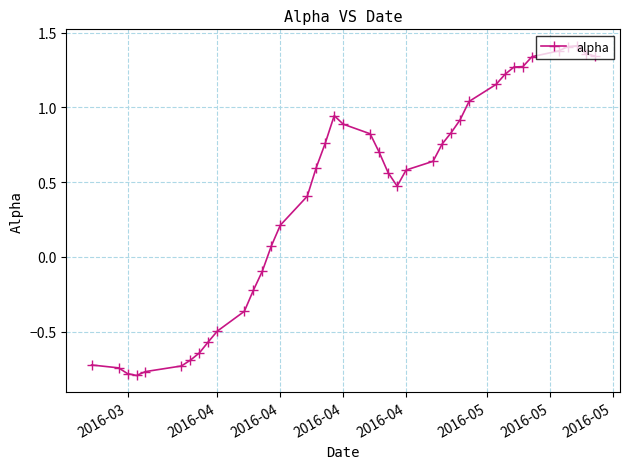

What is the sum of all values?

16.7